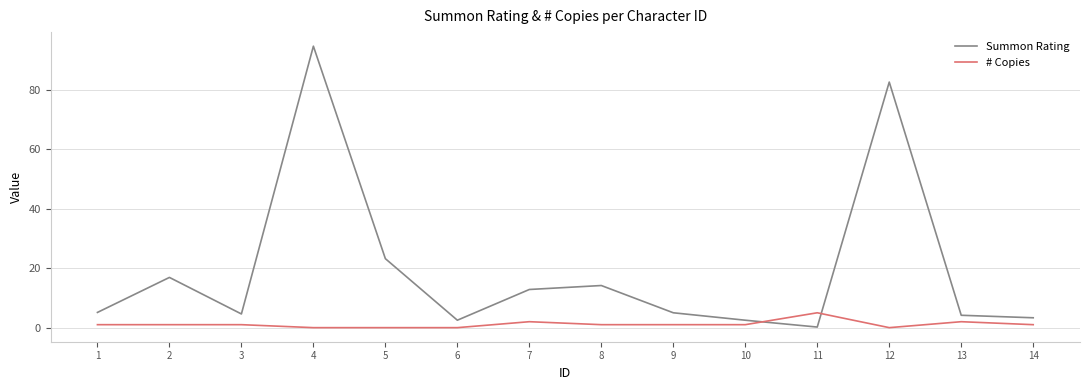

Count the number of data series in this chart.

2